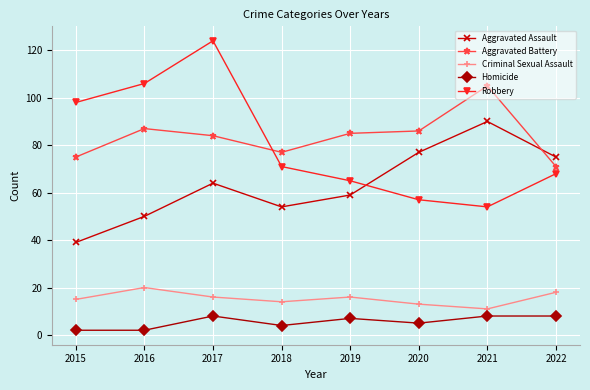

Which category has the highest value in the Criminal Sexual Assault series?

2016